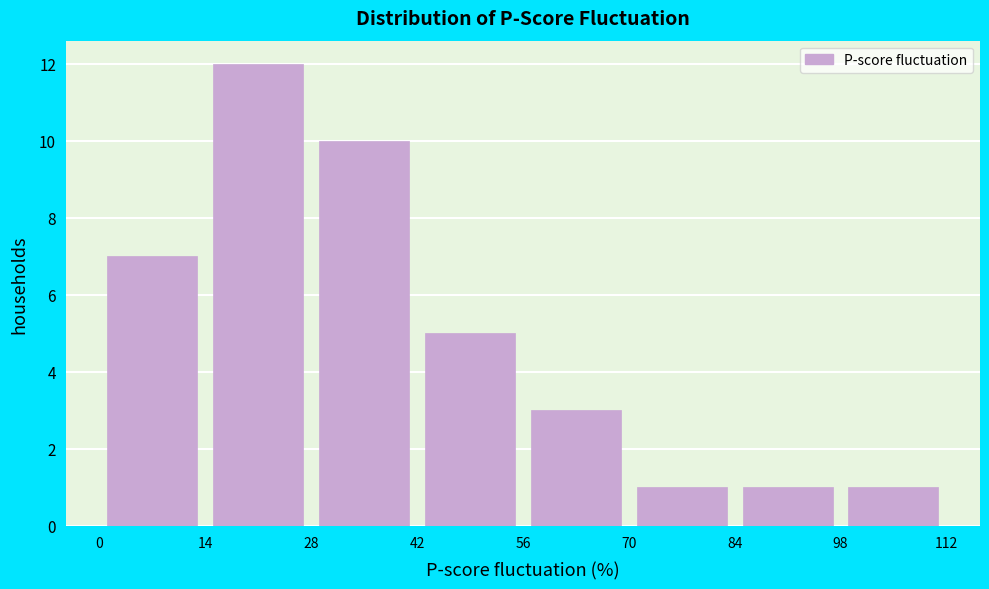

Reading left to right, list every bar in this chart as the range it spans on the x-axis followed by its height. The values are not printed on the chart, so give them approximately, as read against the axis.

0 to 14: 7
14 to 28: 12
28 to 42: 10
42 to 56: 5
56 to 70: 3
70 to 84: 1
84 to 98: 1
98 to 112: 1